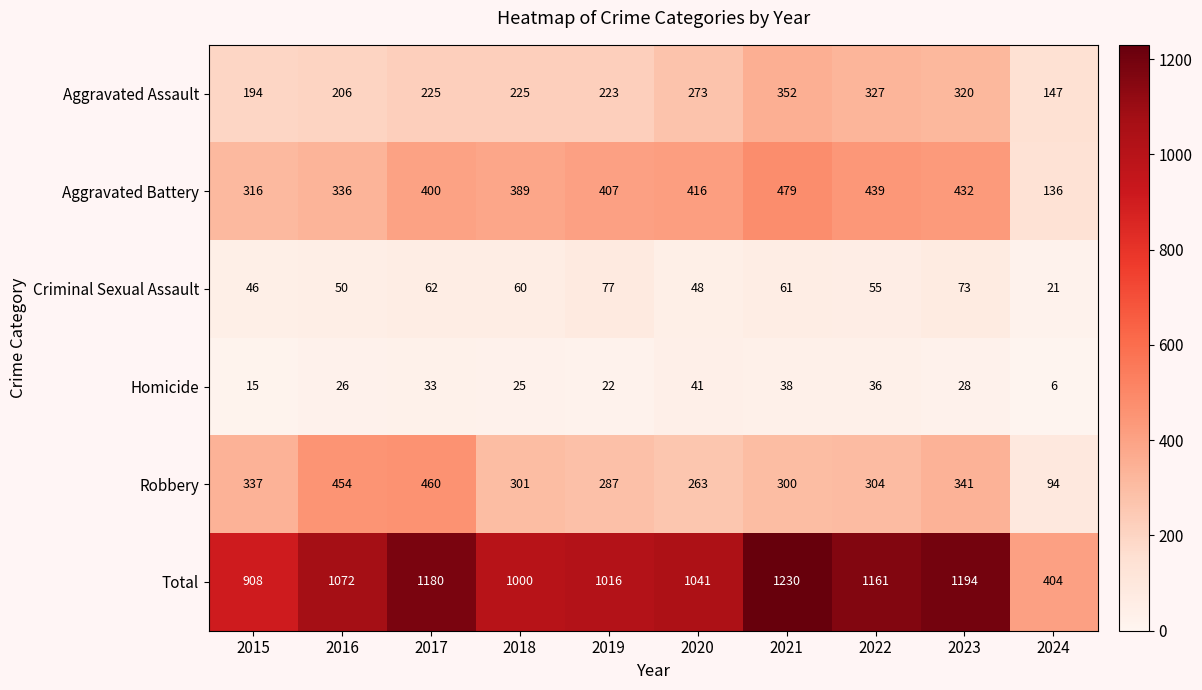

At which category does the chart reach its peak across all series?

2021